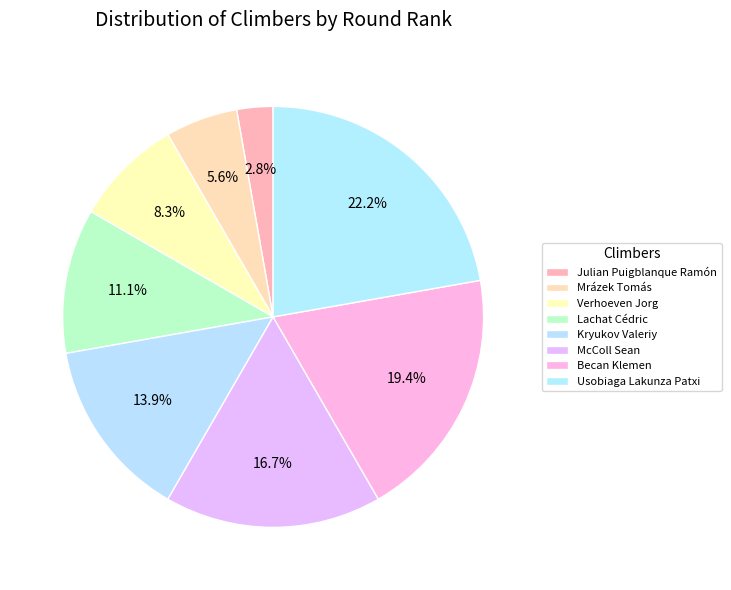

What is the change in value from Lachat Cédric to Becan Klemen?

+3